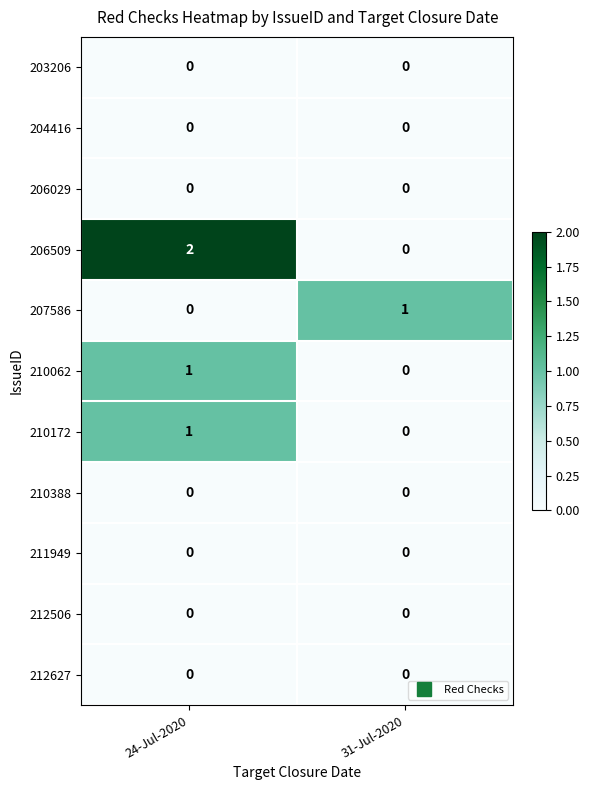

Which series has the largest range (max minus min)?

206509